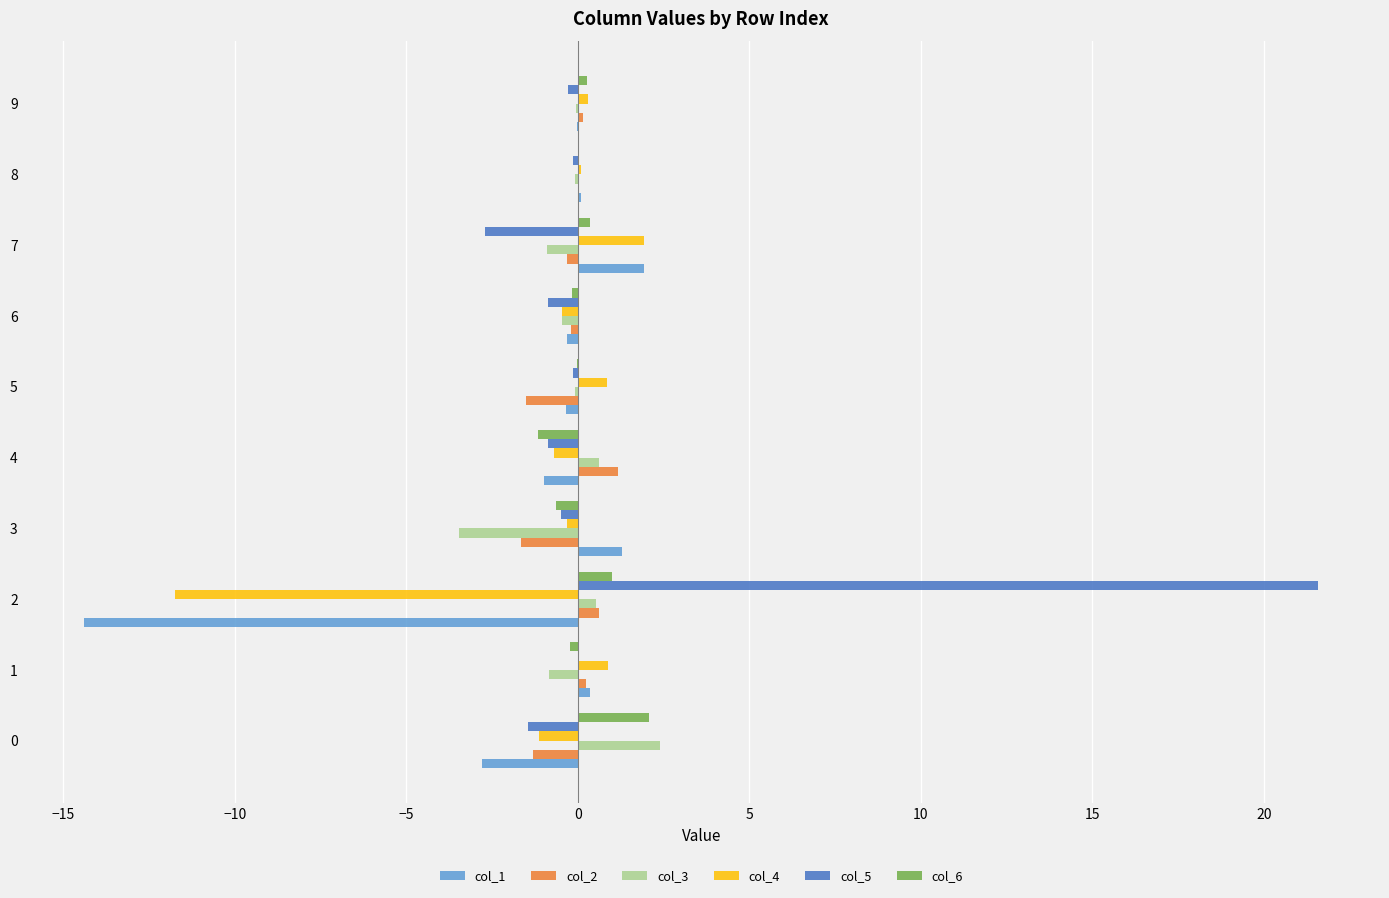

Is the value of col_3 at 3 greater than the value of col_2 at 0?

No